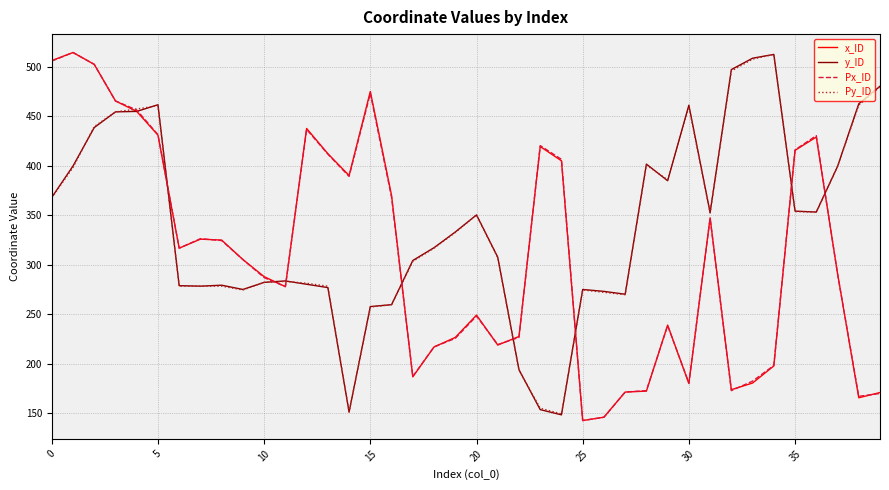

What is the lowest value of the x_ID series?

142.5